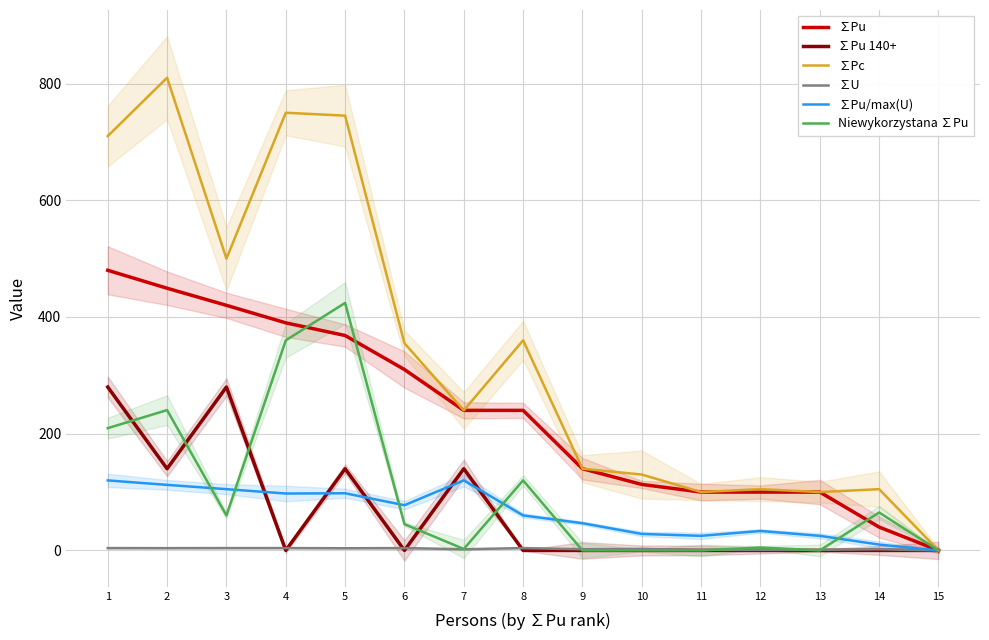

How many ∑Pu 140+ values are between 0 and 140?

13